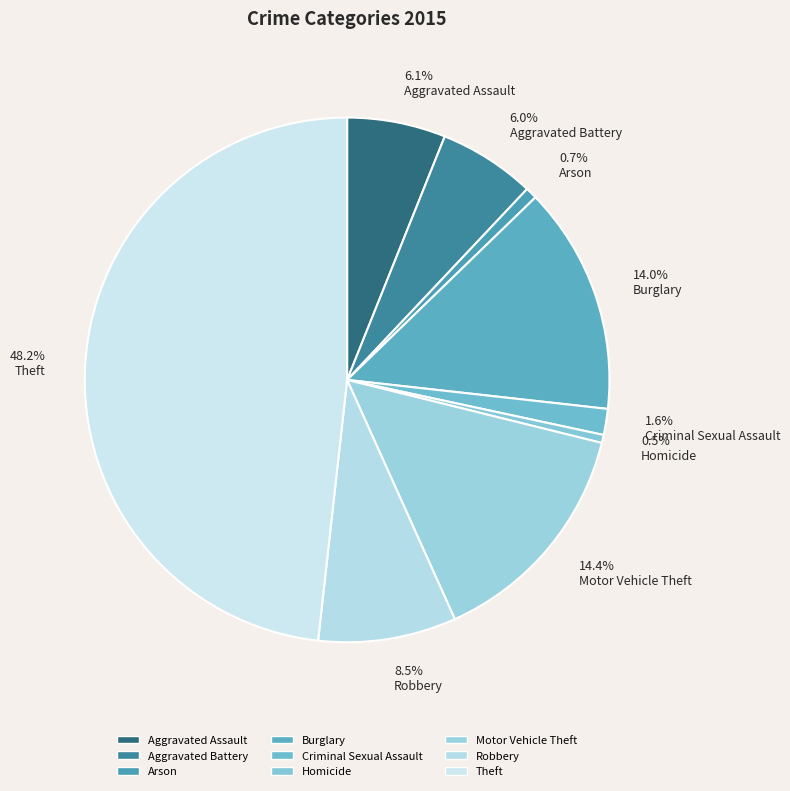

Between 14.4% Motor Vehicle Theft and 0.5% Homicide, which is larger?

14.4% Motor Vehicle Theft